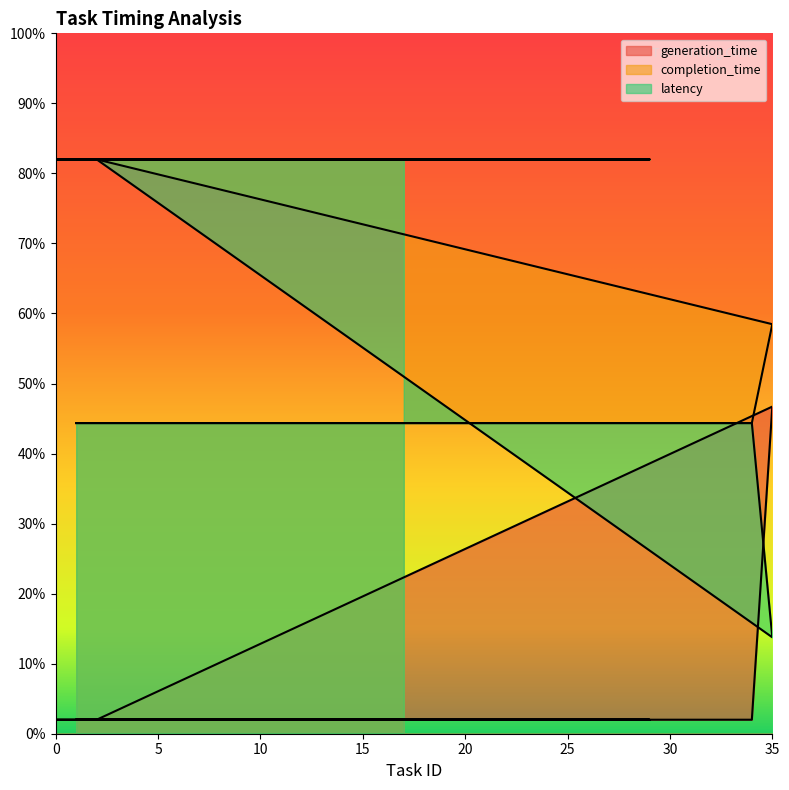

Is it true that latency equals 19.9 at 8?

False